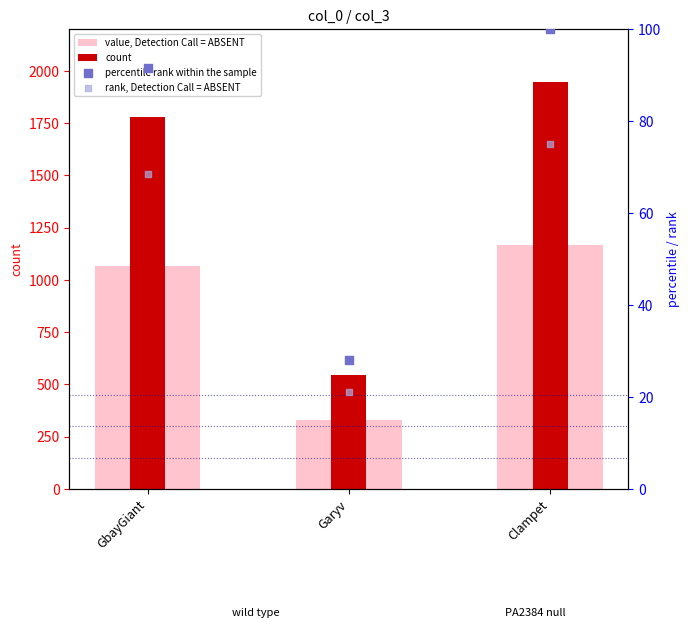

Which series contains the lowest Y value?

rank, Detection Call = ABSENT